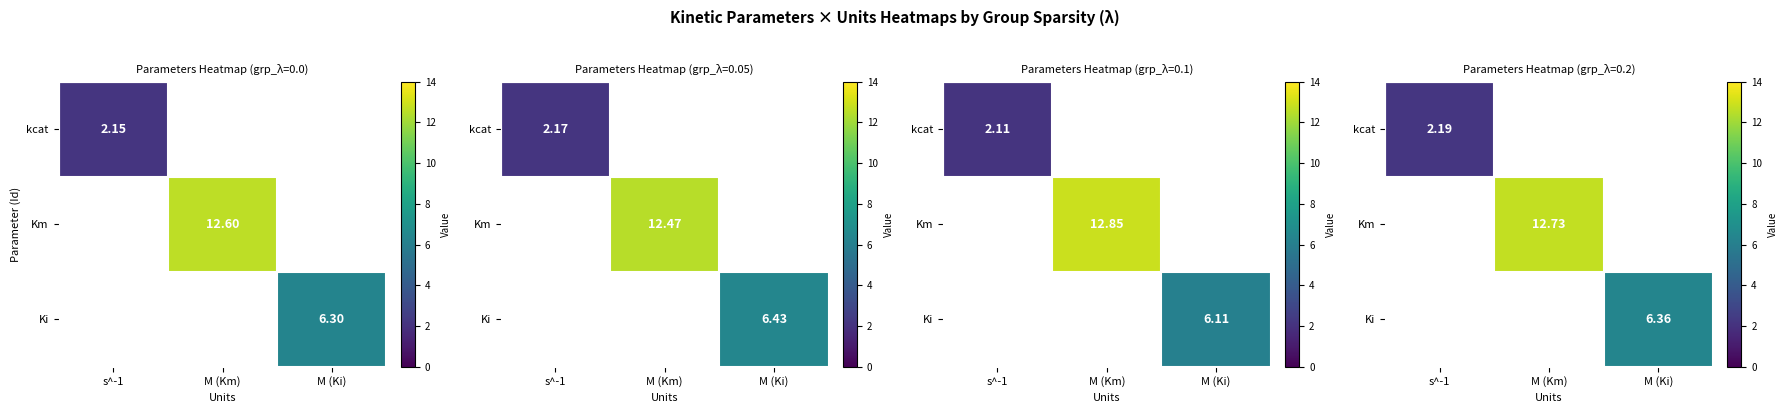

Which category has the highest value across all series?

M (Km)